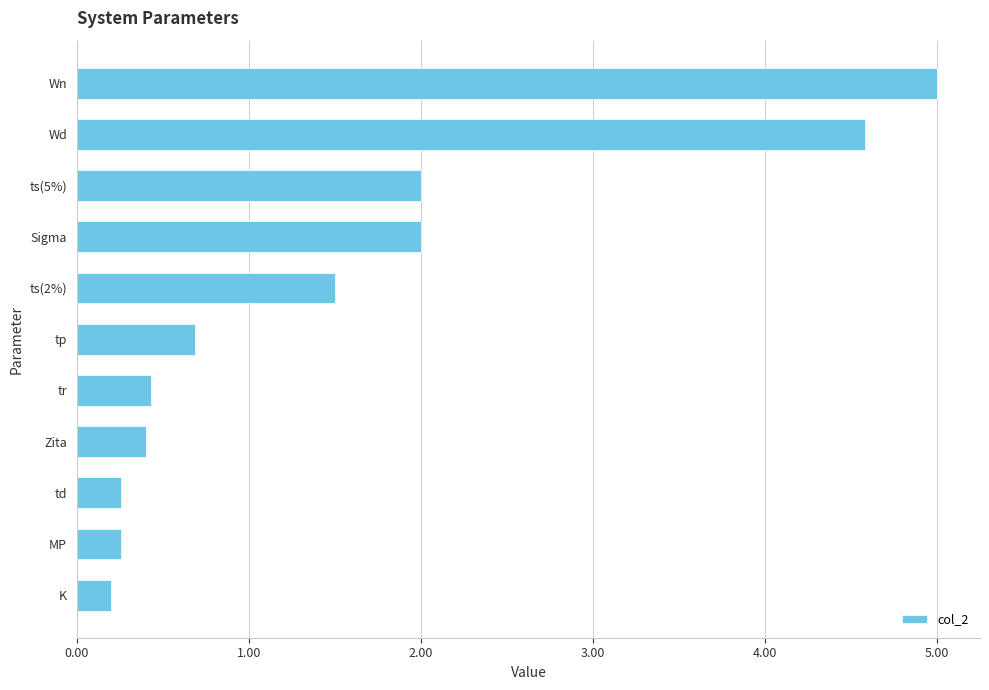

Are the bars grouped side by side (vs. stacked)?

No